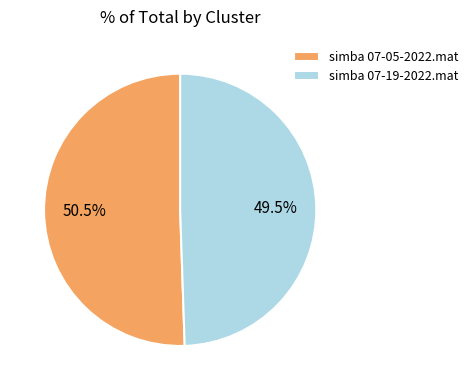

What is the ratio of the value at simba 07-05-2022.mat to the value at simba 07-19-2022.mat?

1.0